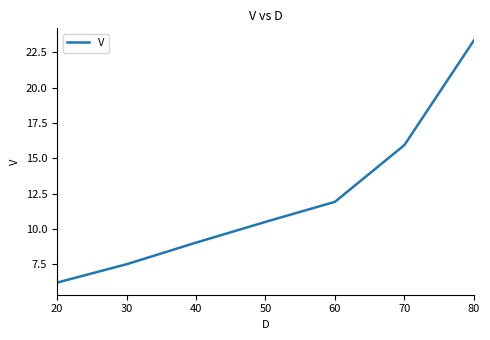

How many lines are shown in the chart?

1